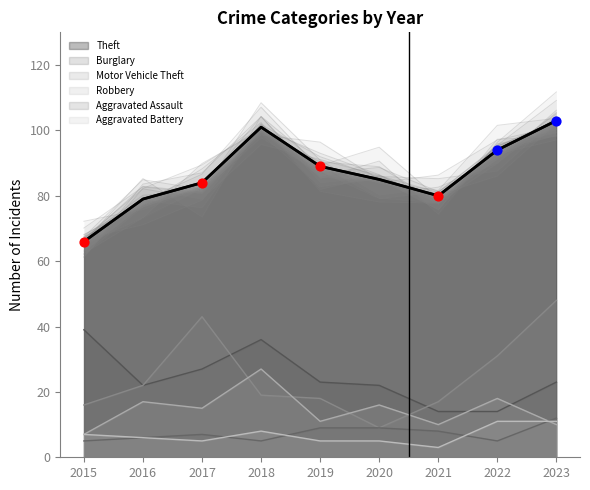

At which category is the sum across all series the highest?

2023